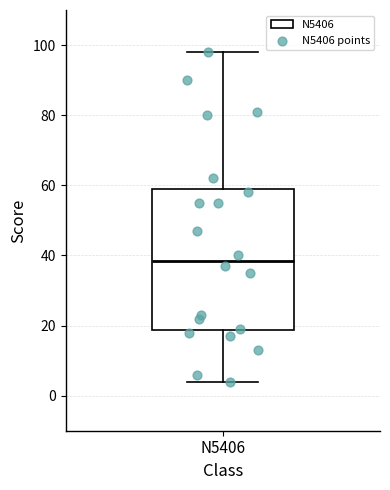

Transcribe this box plot: give where the median line is, the range the box spans, and where the two whiskers end, as read against the y-axis. The values are not printed on the chart, so give them approximately, as read against the axis.

median 38, box 18 to 60, whiskers 4 to 98